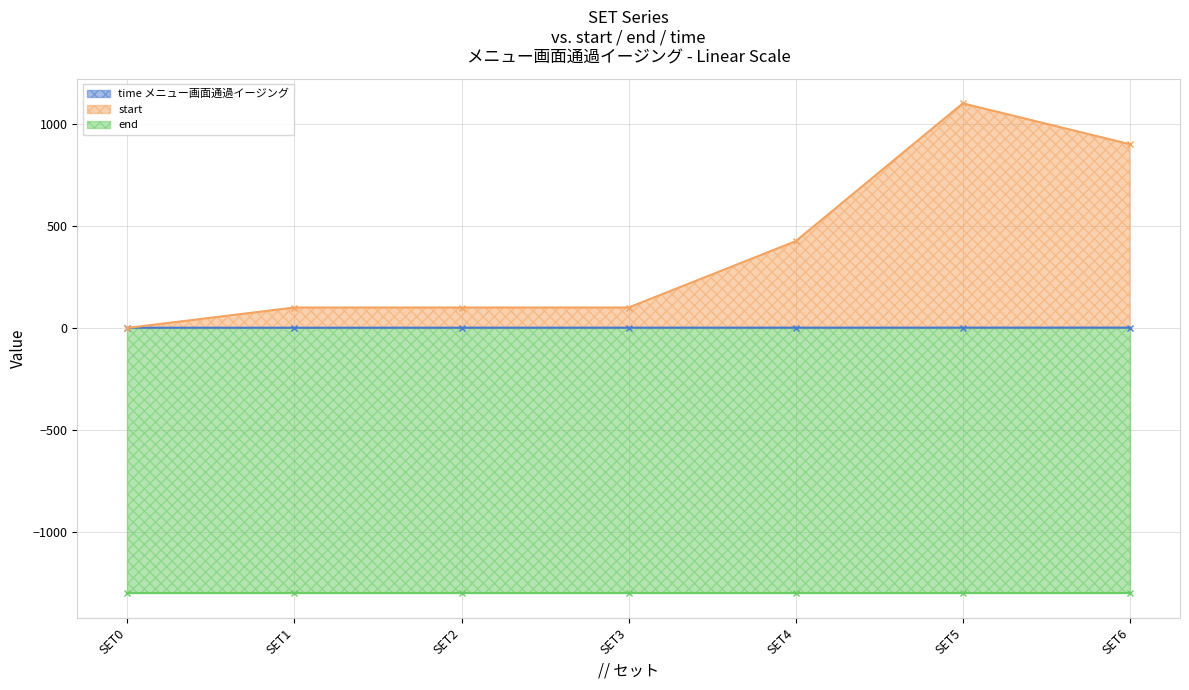

What is the approximate value of time メニュー画面通過イージング at SET5?

1.5